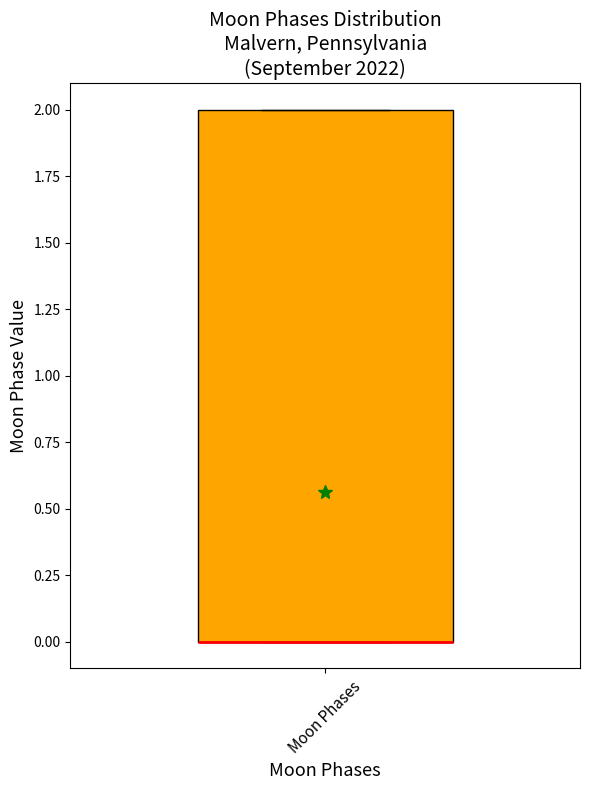

Transcribe this box plot: give where the median line is, the range the box spans, and where the two whiskers end, as read against the y-axis. The values are not printed on the chart, so give them approximately, as read against the axis.

median 0 (drawn on the box's lower edge), box 0 to 2, whiskers 0 to 2